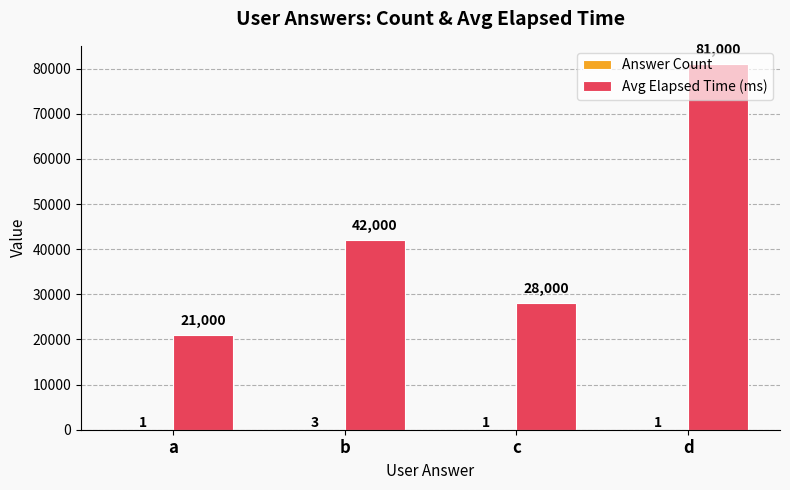

The Avg Elapsed Time (ms) series shows 13640 at a. True or false?

False